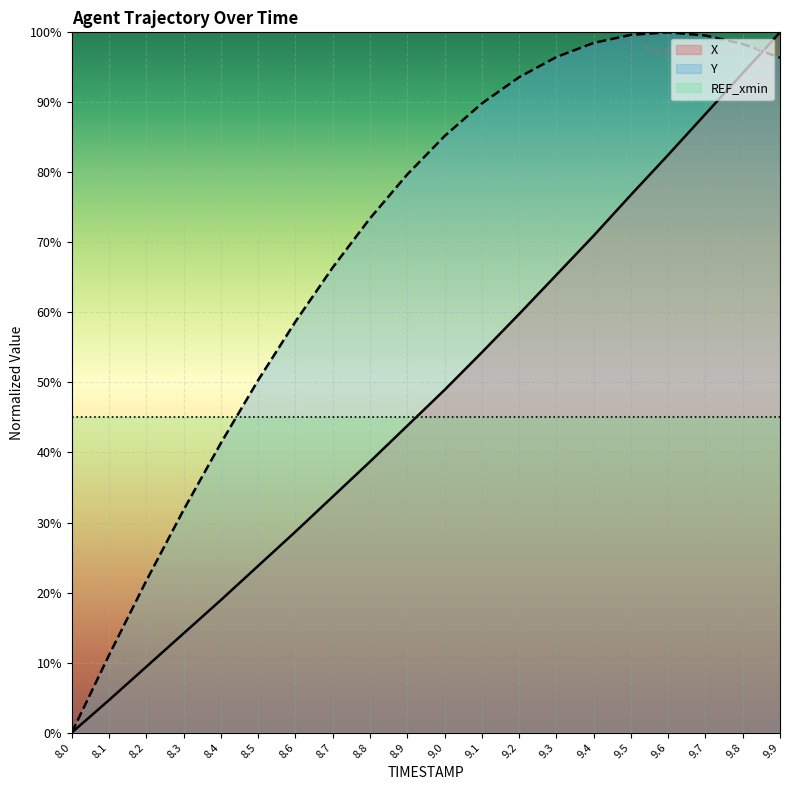

What is the total value across all series at 9.1?

189.1